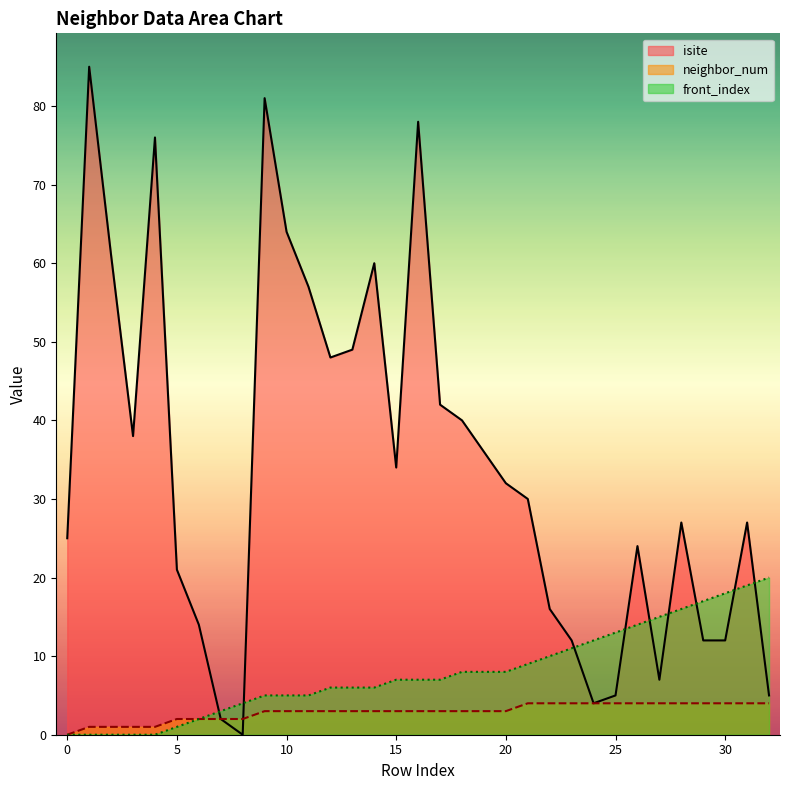

Rank the series by their maximum value, from highest to lowest.

isite, front_index, neighbor_num